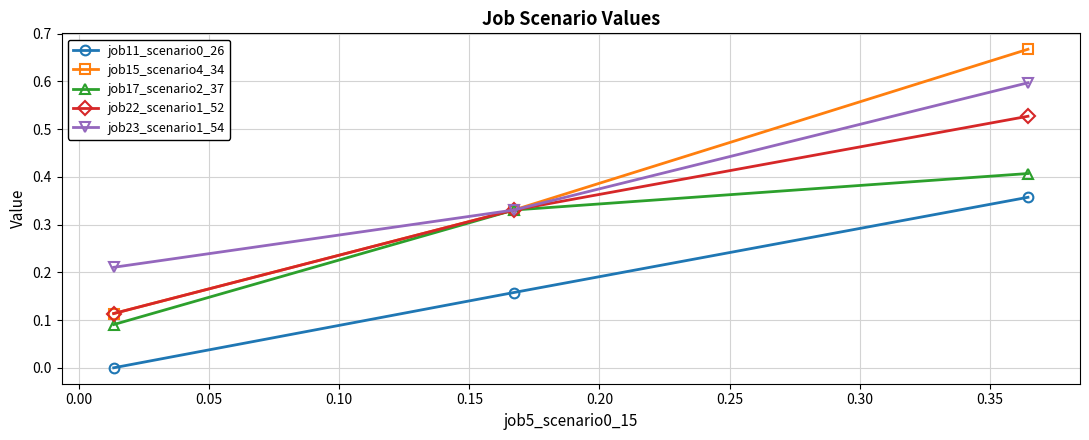

Which series has the widest spread of values?

job15_scenario4_34